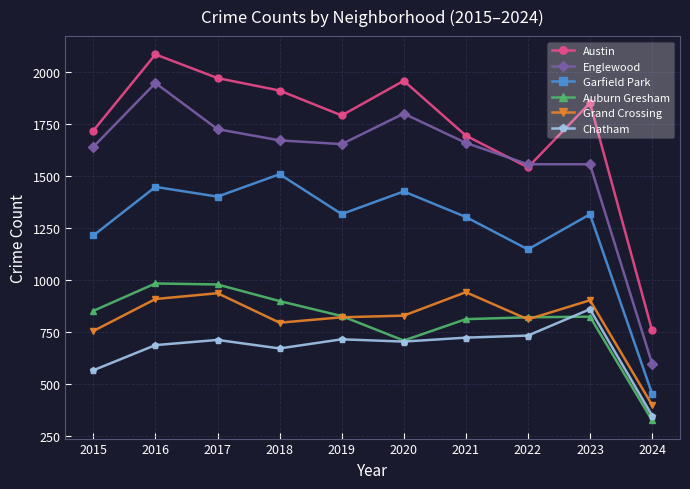

Is this an area chart (filled region under the line)?

No